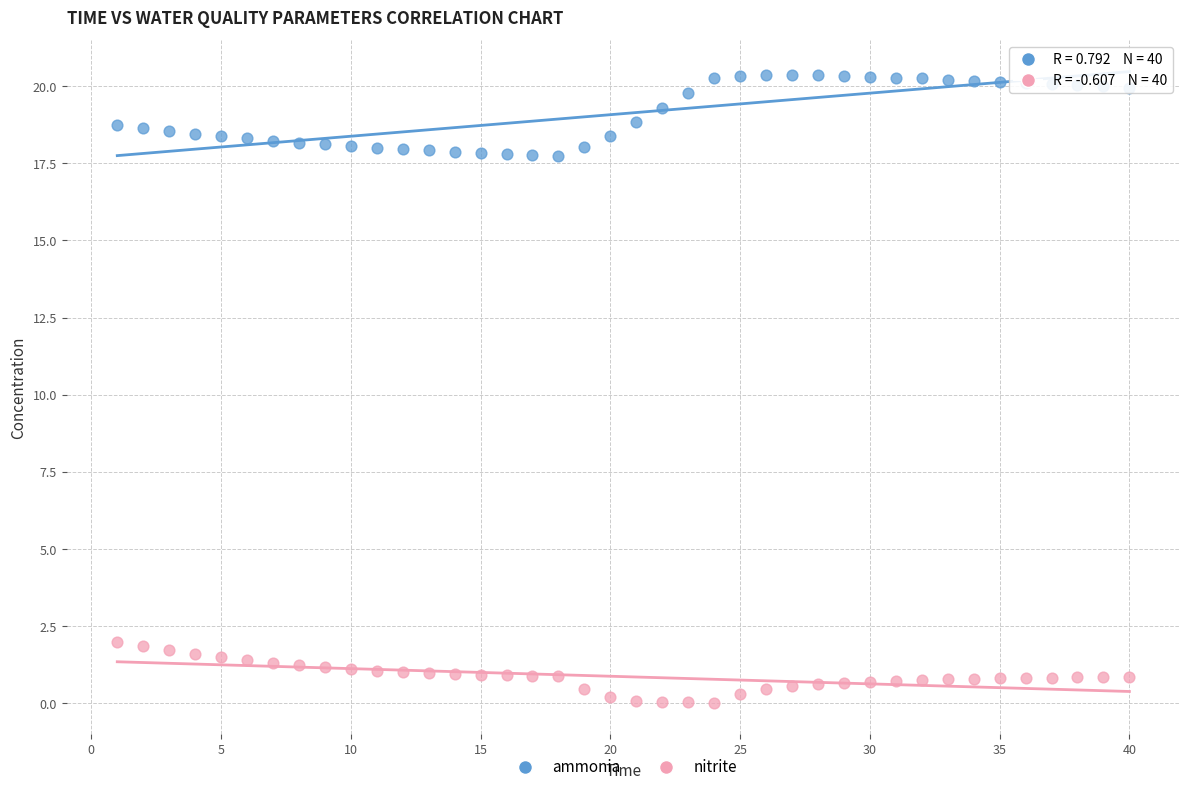

Across all data points, what is the range of X values (max minus min)?

39.0